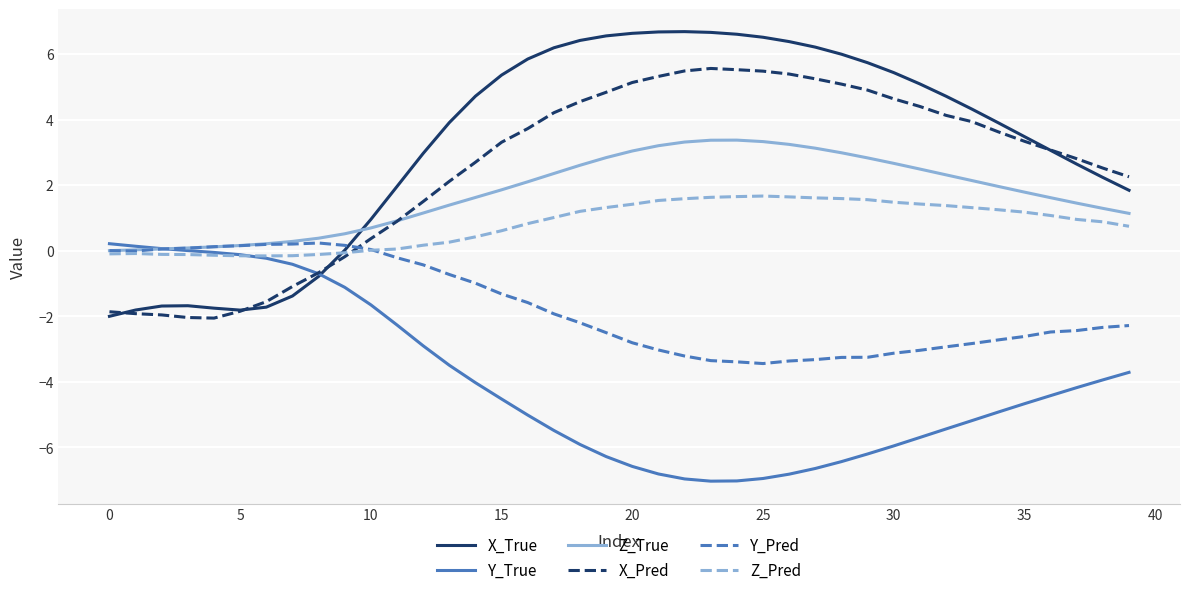

Which series has the largest total across all categories?

X_True